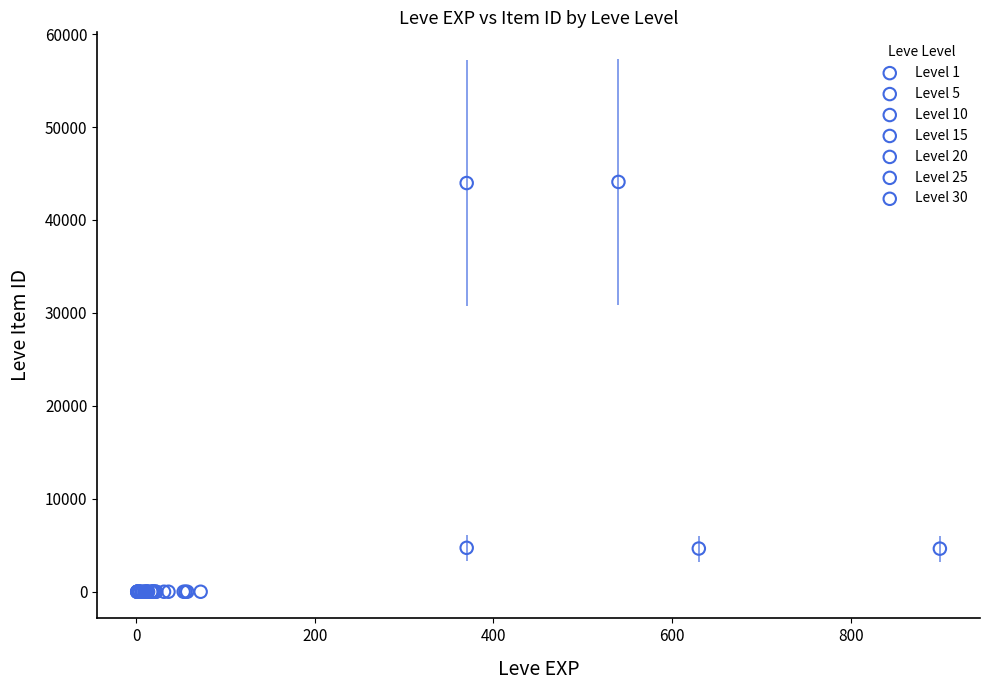

Which series contains the highest Y value?

Level 1